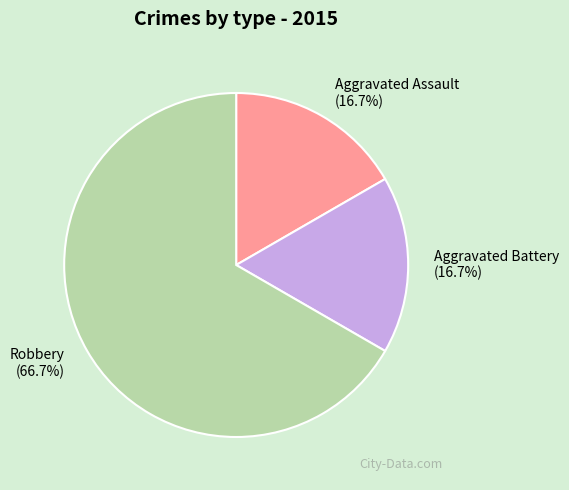

What percentage is the Aggravated Assault slice, to the nearest percent?

17%